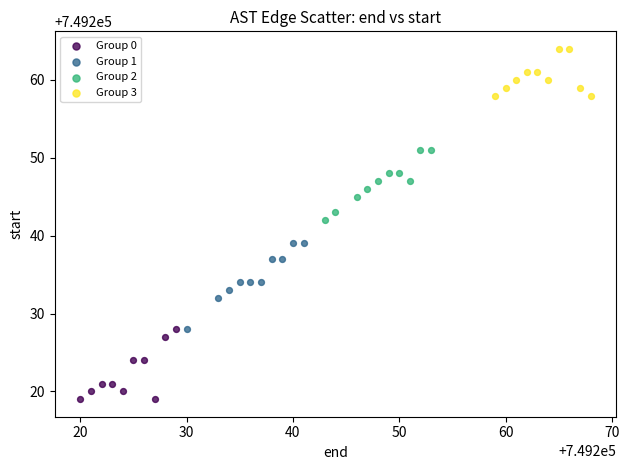

Which series has the widest spread of Y values?

Group 1